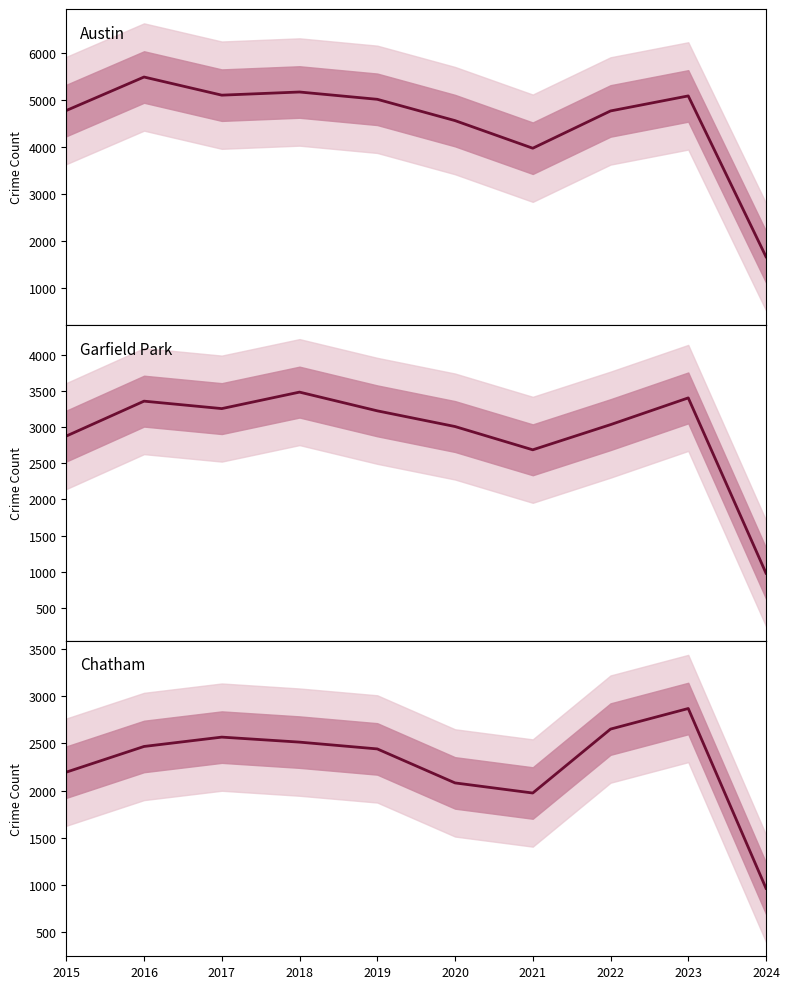

Between 2019 and 2023, which is larger?

2023